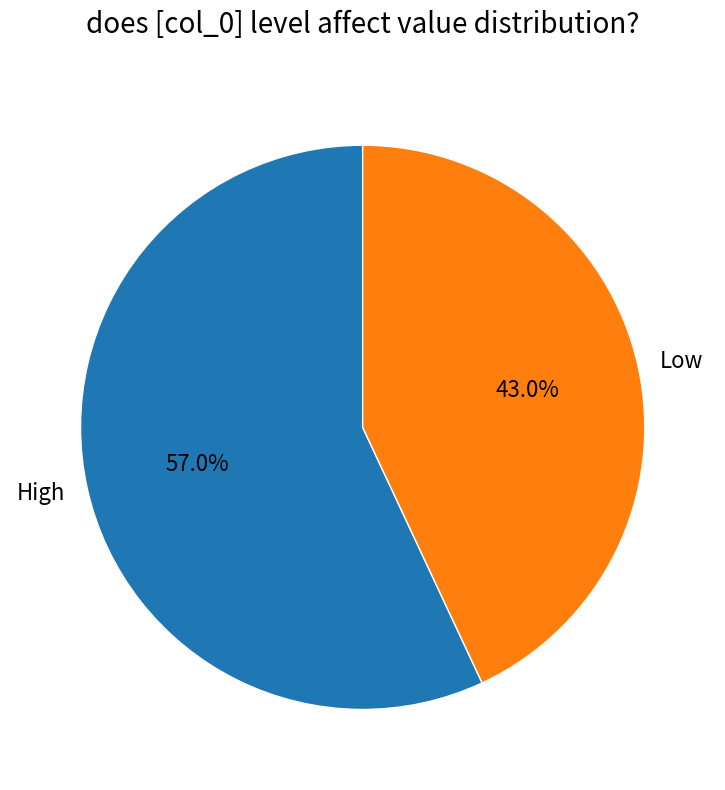

Rank the categories by value from highest to lowest.

High, Low